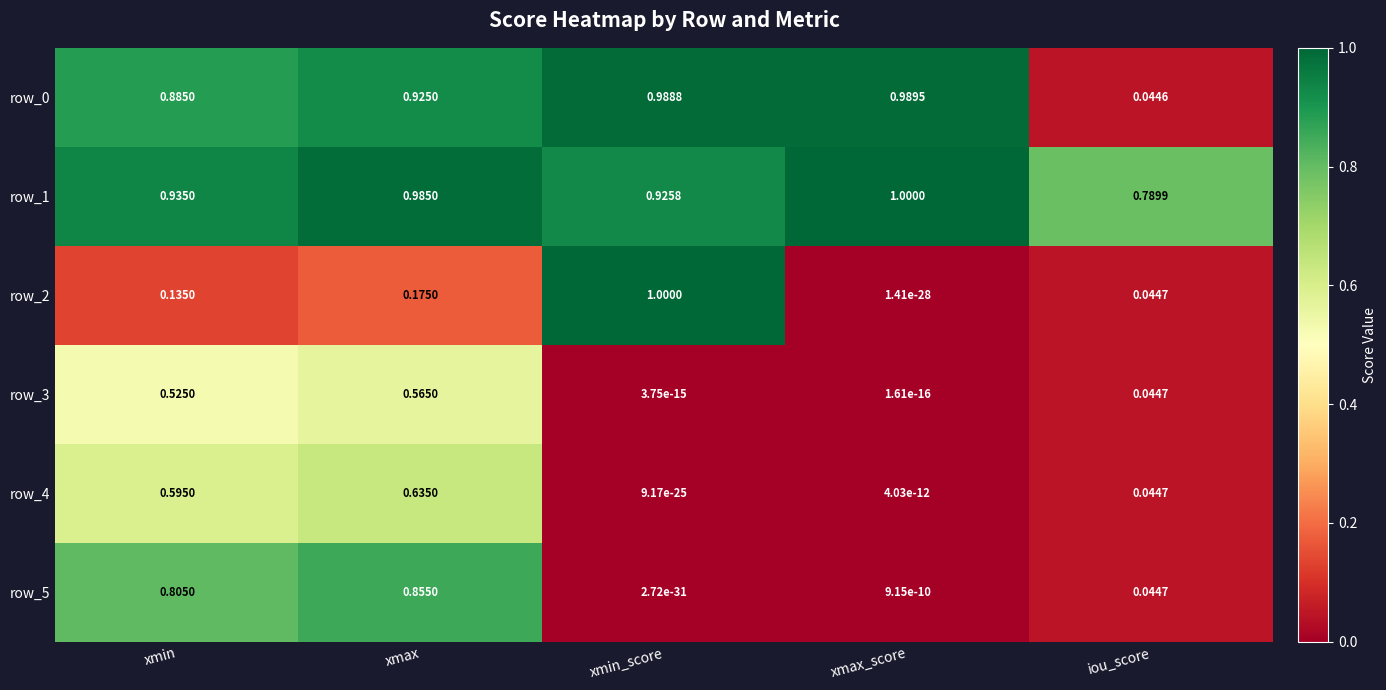

What is the difference between the maximum and minimum values in the row_2 series?

1.0